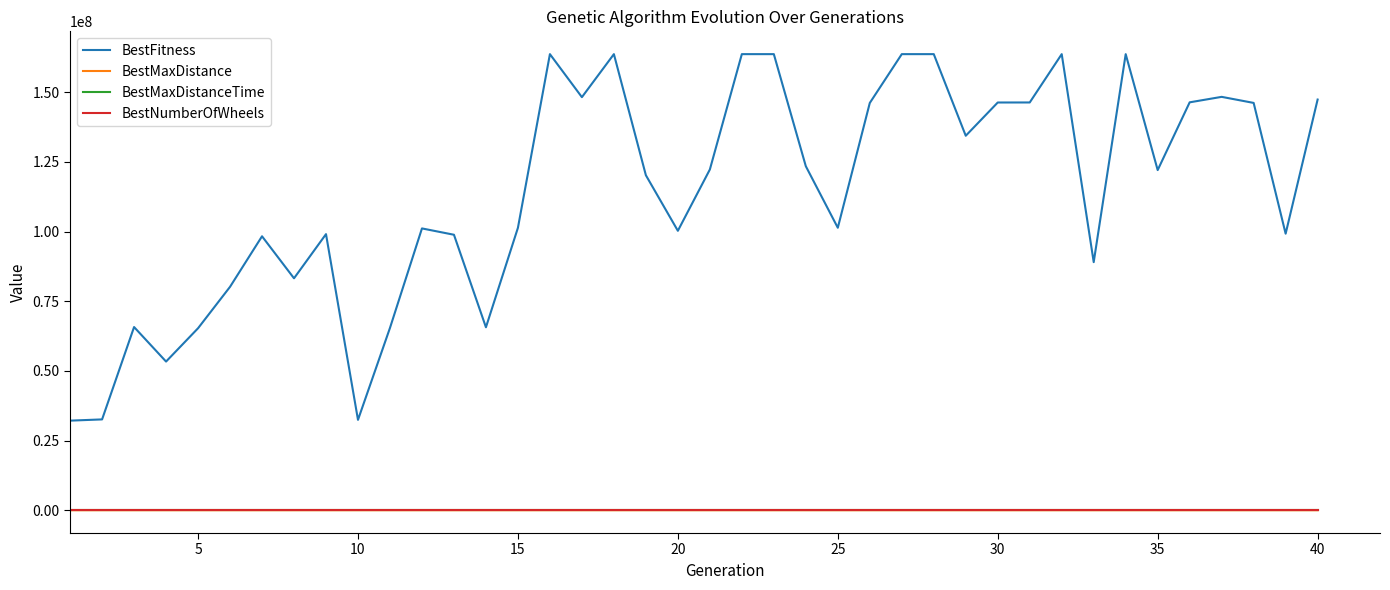

True or false: BestNumberOfWheels and BestFitness cross at least once.

False